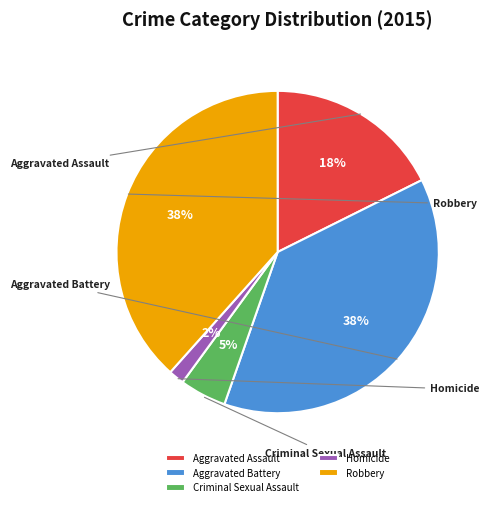

Is it true that Aggravated Assault is 18% of the pie?

True